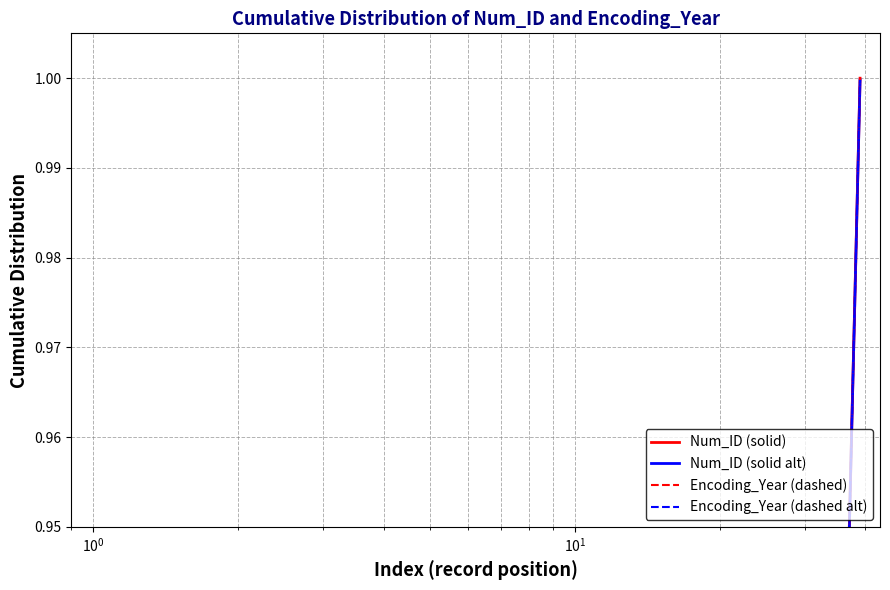

Is this an area chart (filled region under the line)?

No